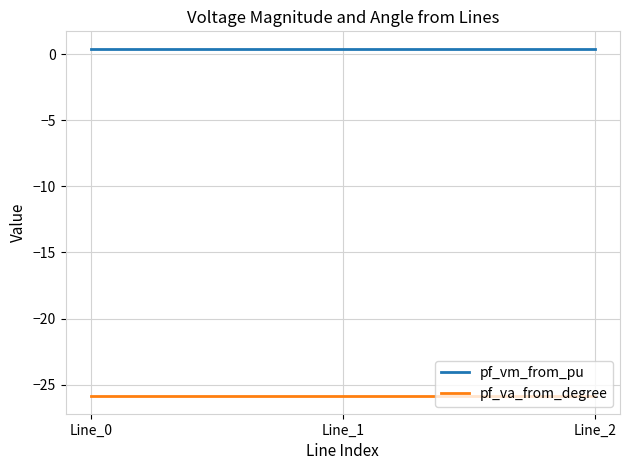

What is the average value of the pf_va_from_degree series?

-25.9